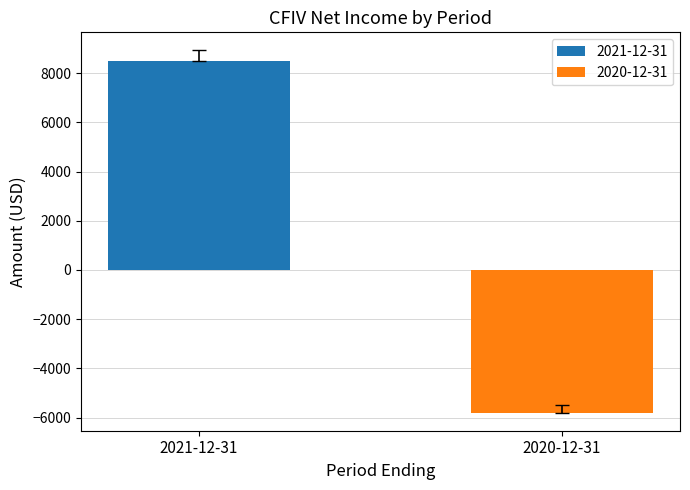

What is the smallest value displayed?

-5800